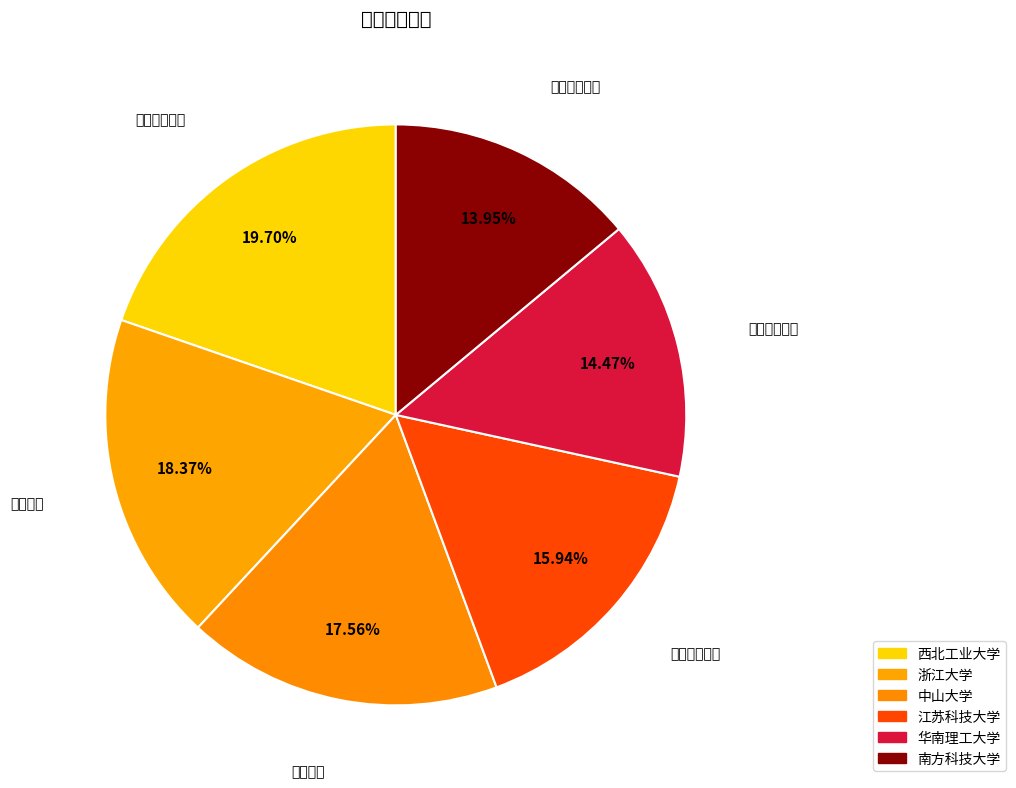

True or false: 南方科技大学 accounts for 8% of the total.

False